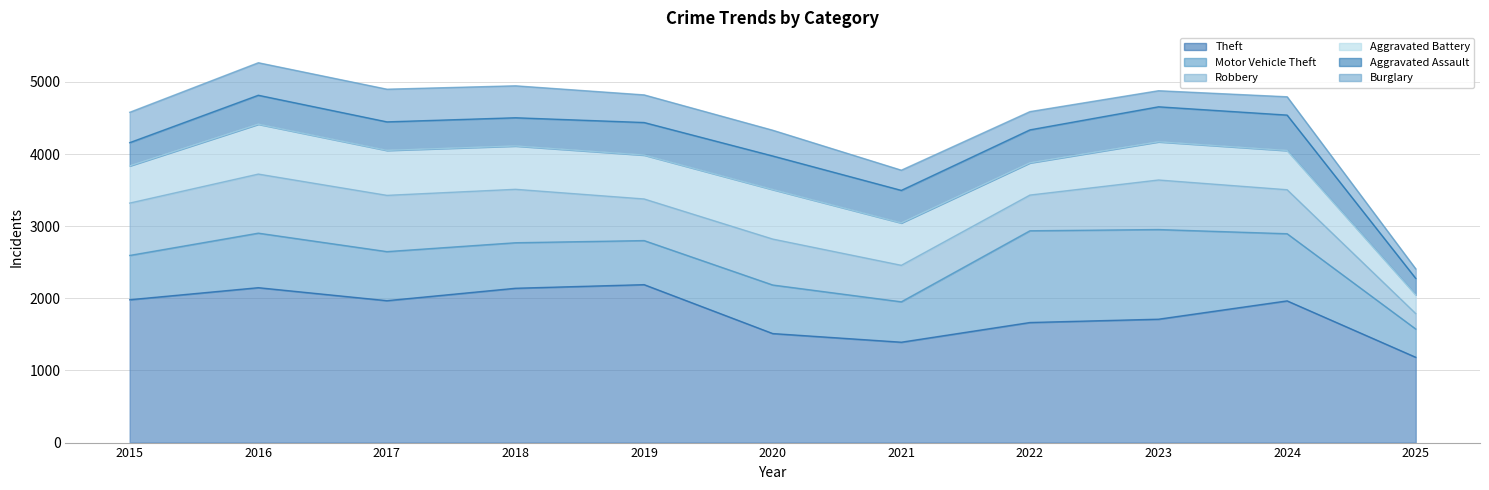

What is the lowest value of the Theft series?

1183